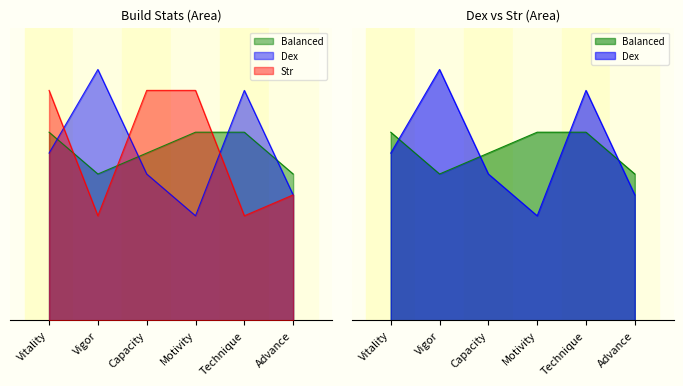

Where is the first local minimum for Balanced?

Vigor